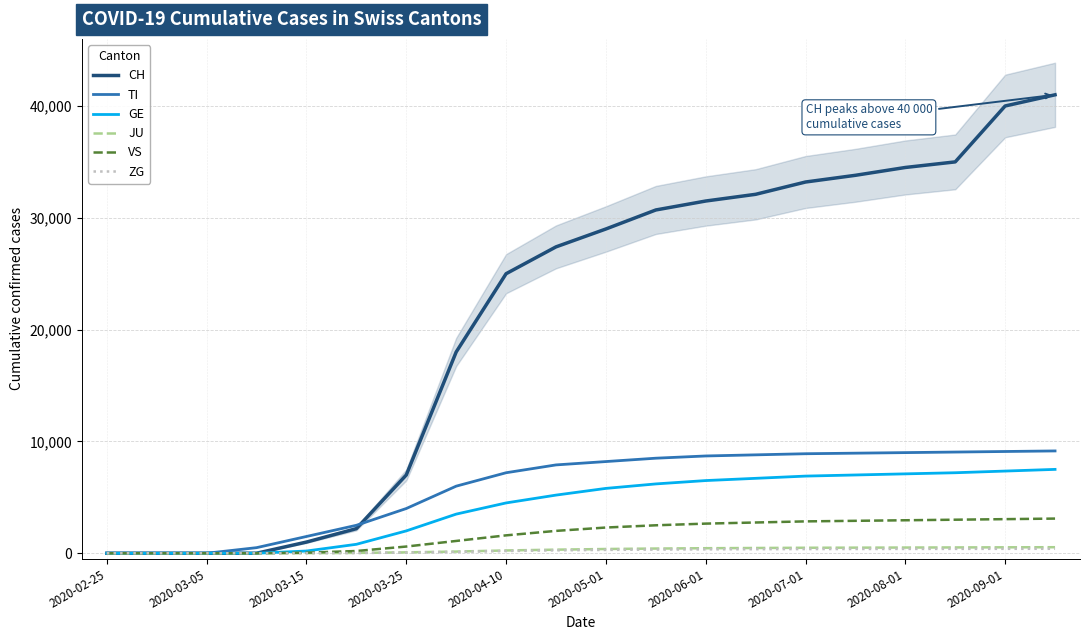

What is the label of the 18th point from the right?

2020-03-05